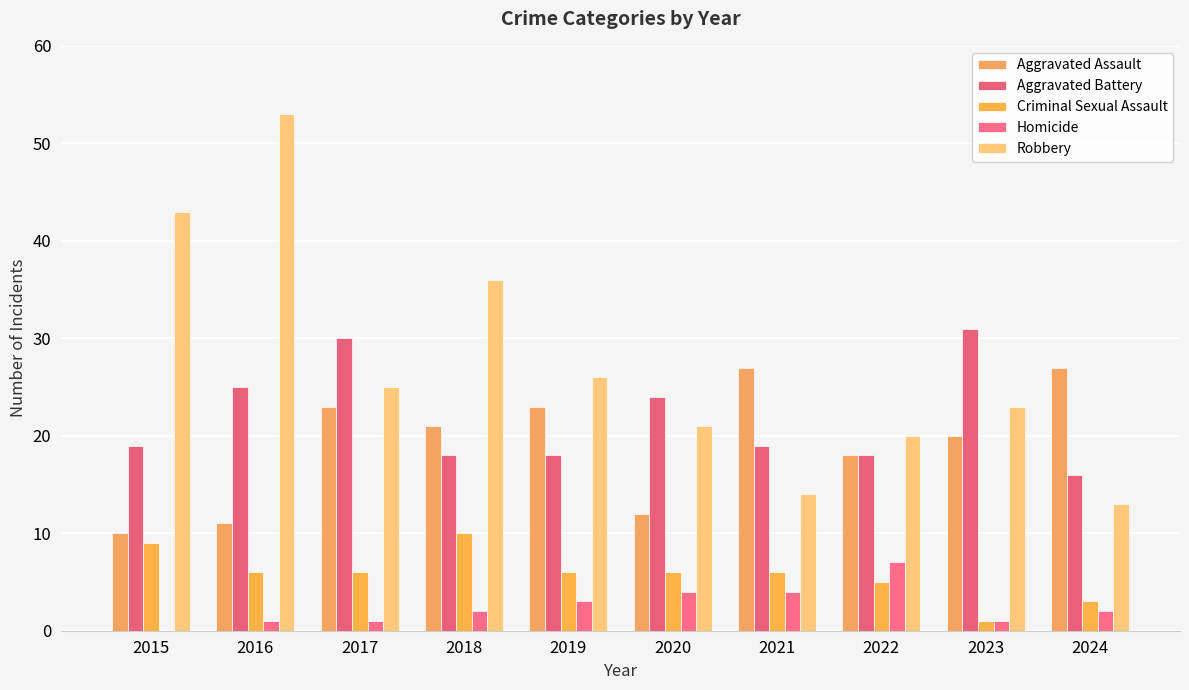

At which label is Robbery closest to 33?

2018